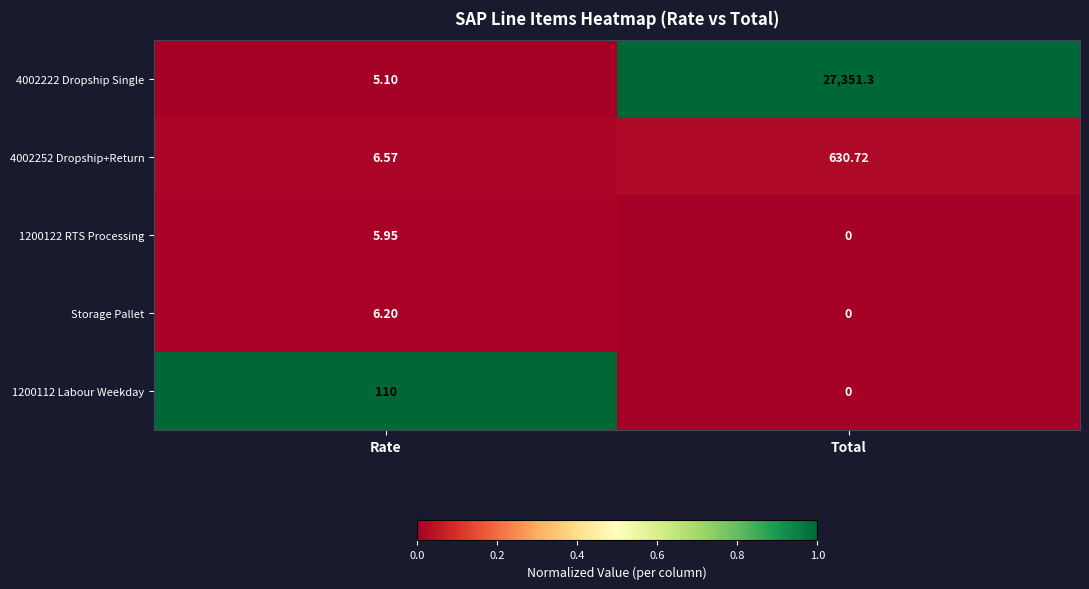

Rank the series by their maximum value, from lowest to highest.

1200122 RTS Processing, Storage Pallet, 1200112 Labour Weekday, 4002252 Dropship+Return, 4002222 Dropship Single